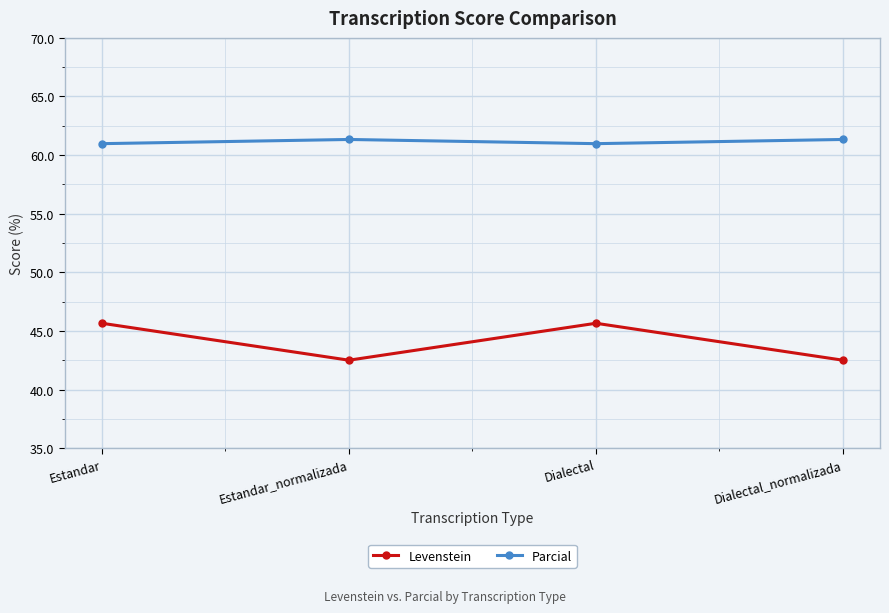

Count the number of categories in the chart.

4